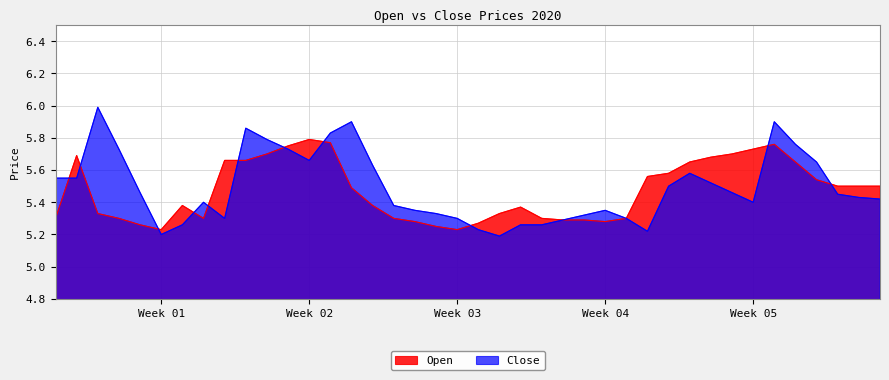

Rank the series by their average value, from highest to lowest.

Close, Open